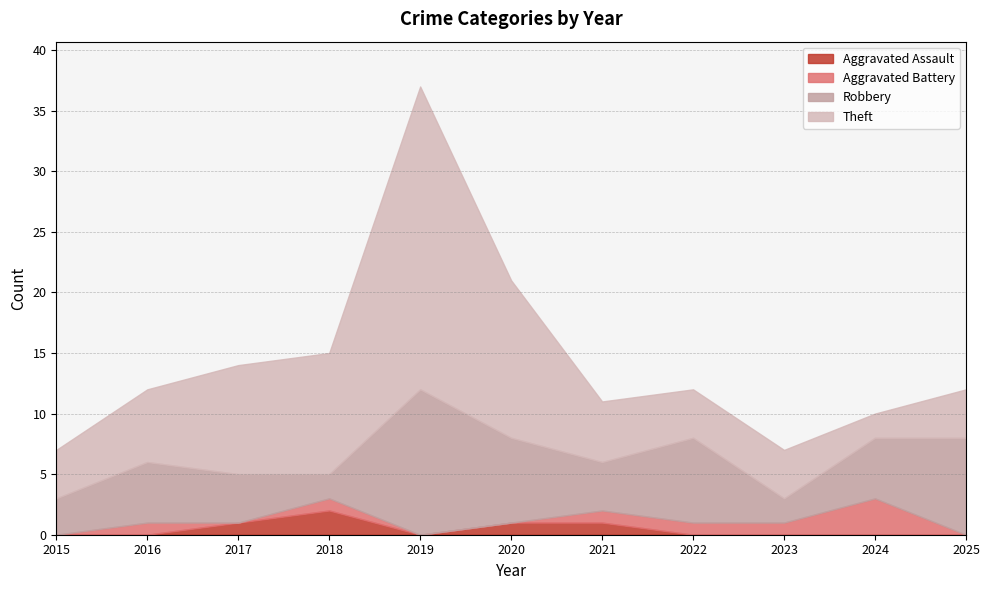

True or false: Robbery and Theft intersect in this chart.

True